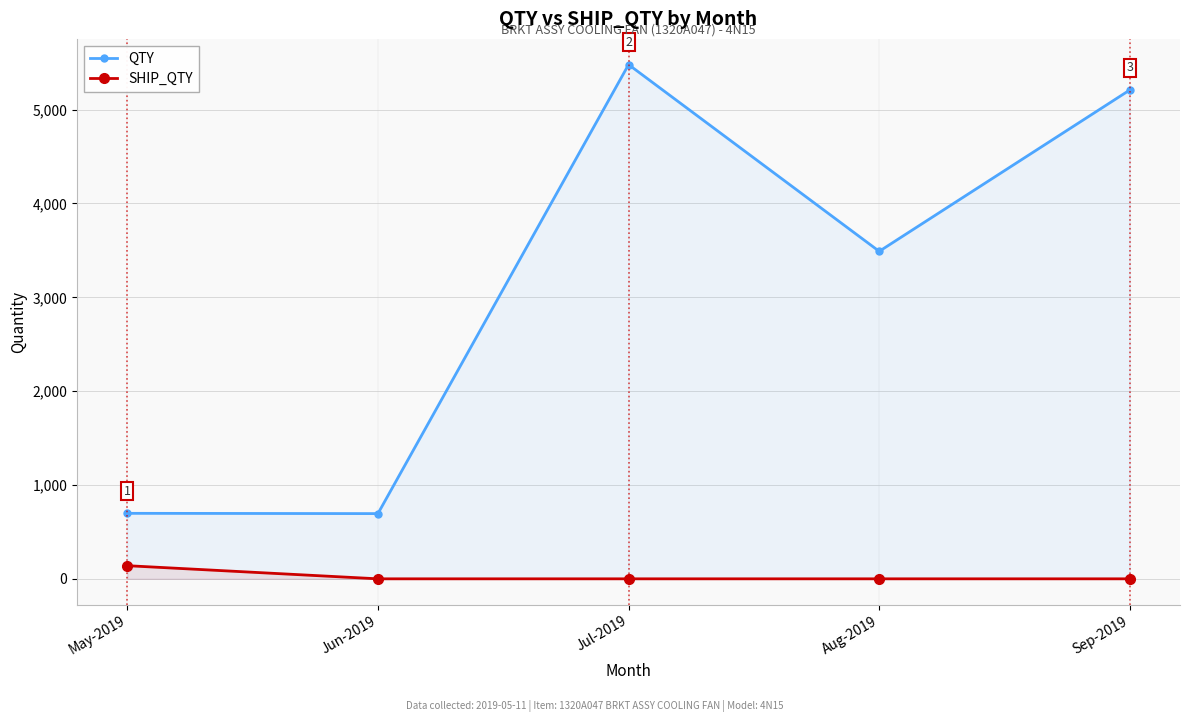

Is it true that SHIP_QTY equals 0 at Jun-2019?

True